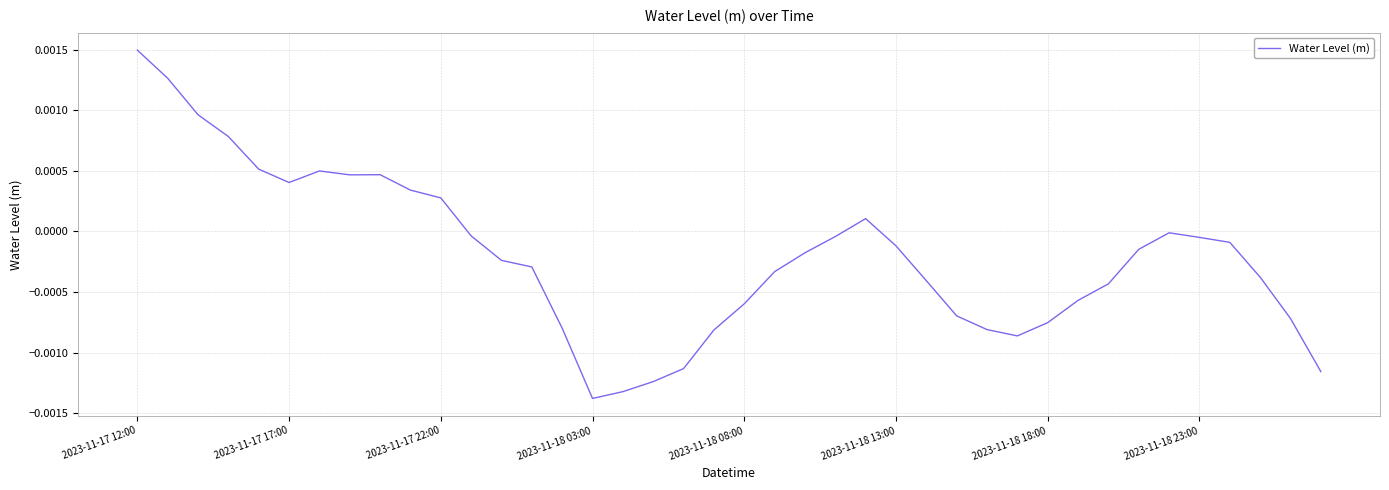

Which label corresponds to the largest value in the chart?

2023-11-17 12:00